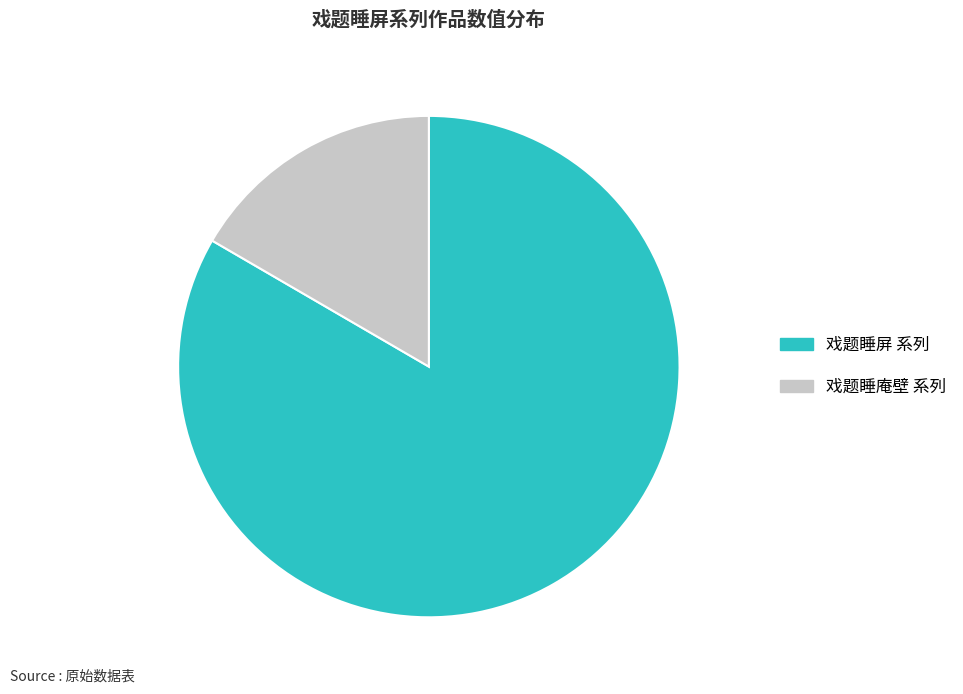

Does any single category account for the majority?

Yes